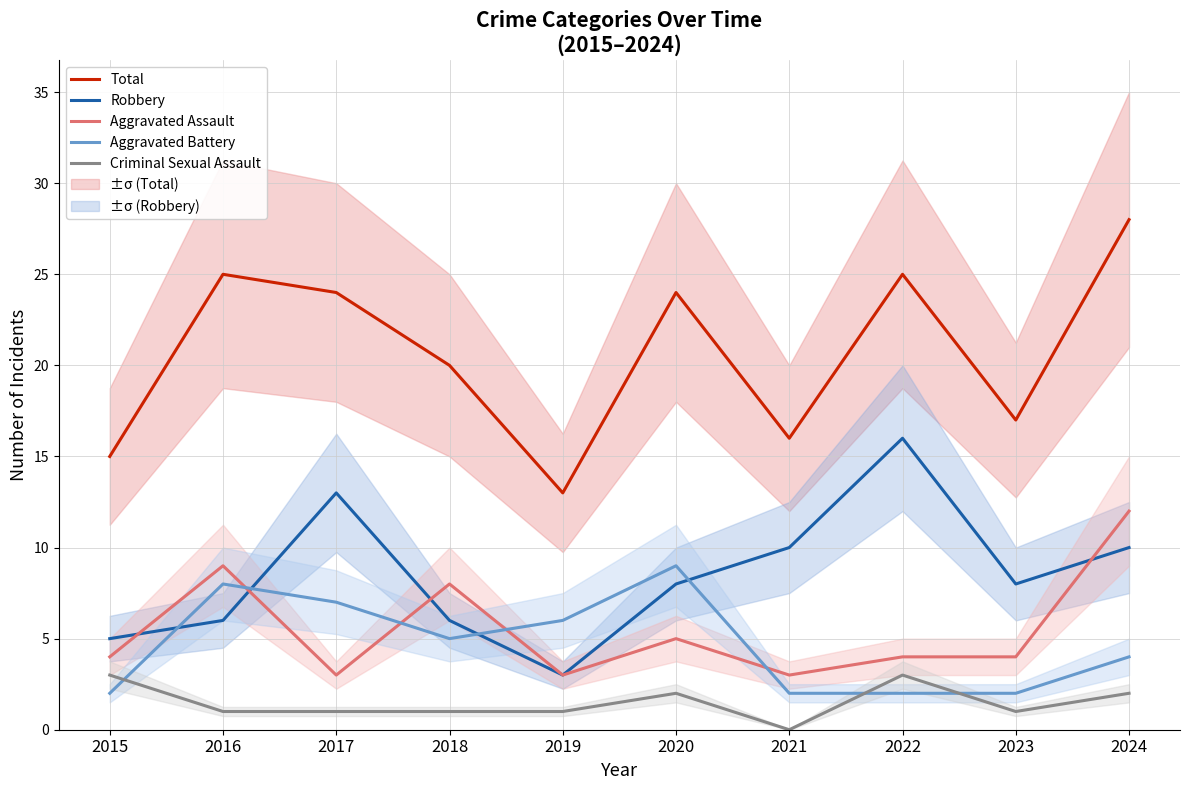

Rank the series by their maximum value, from lowest to highest.

Criminal Sexual Assault, Aggravated Battery, Aggravated Assault, Robbery, Total